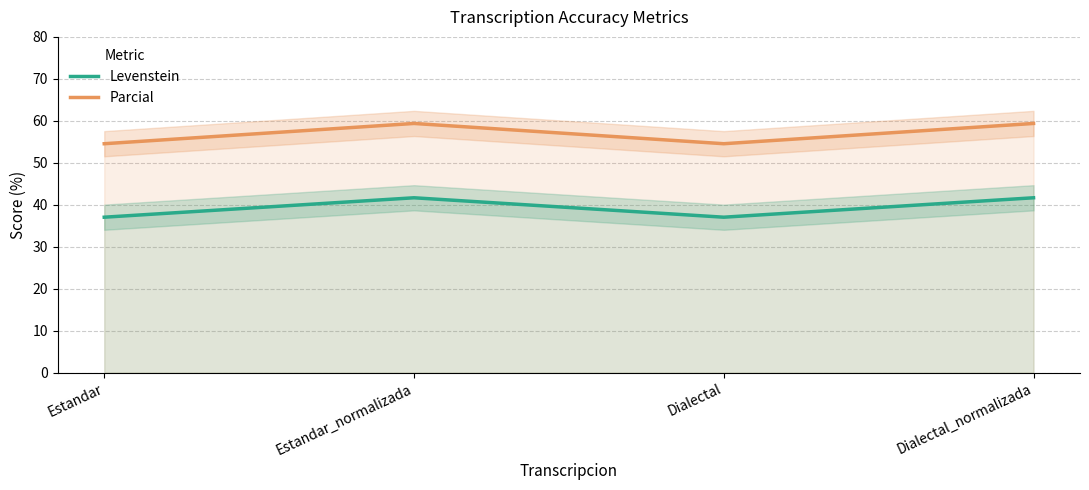

List the series in order of their overall mean, lowest first.

Levenstein, Parcial